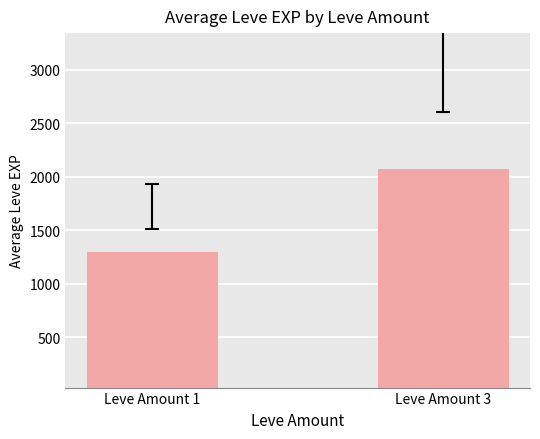

At which label is the value closest to 1686?

Leve Amount 1